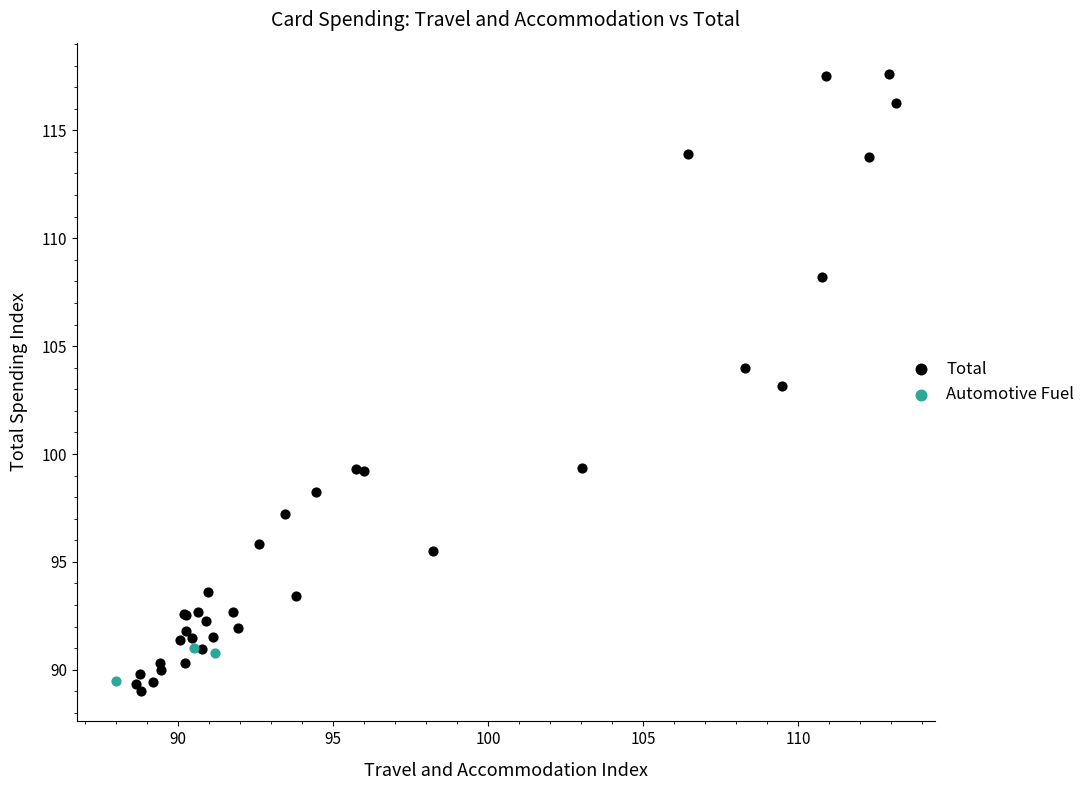

Which series reaches the maximum Y coordinate?

Total